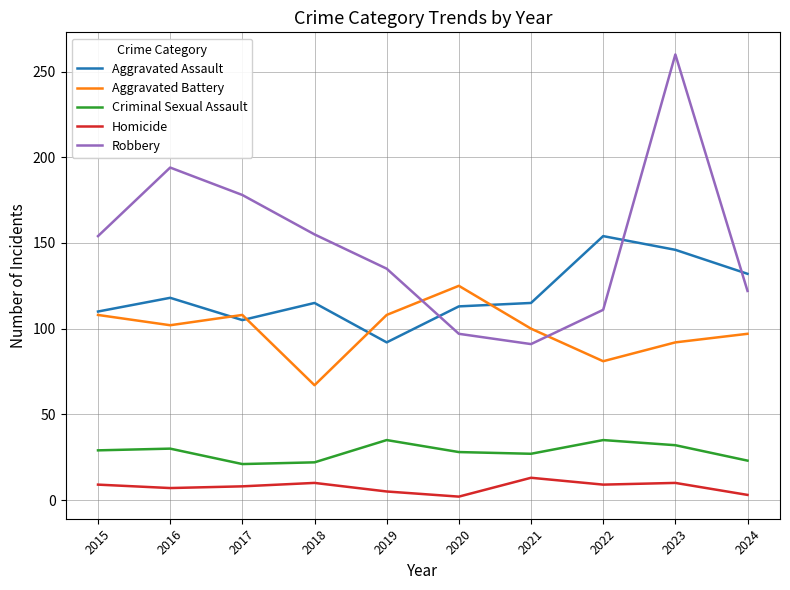

What is the sum of all Homicide values?

76